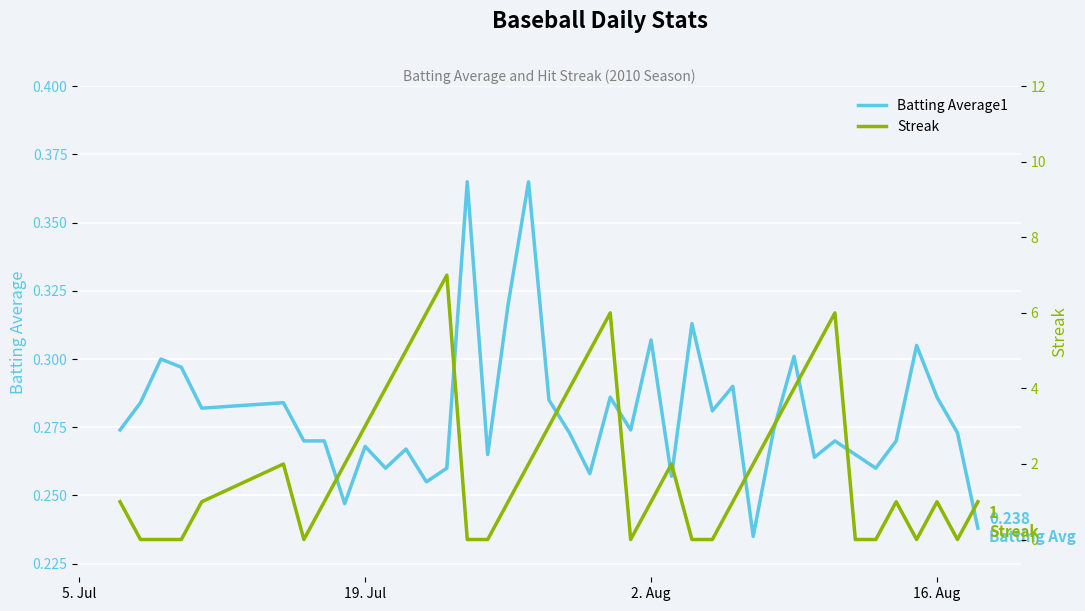

What is the maximum value shown in the chart?

7.0